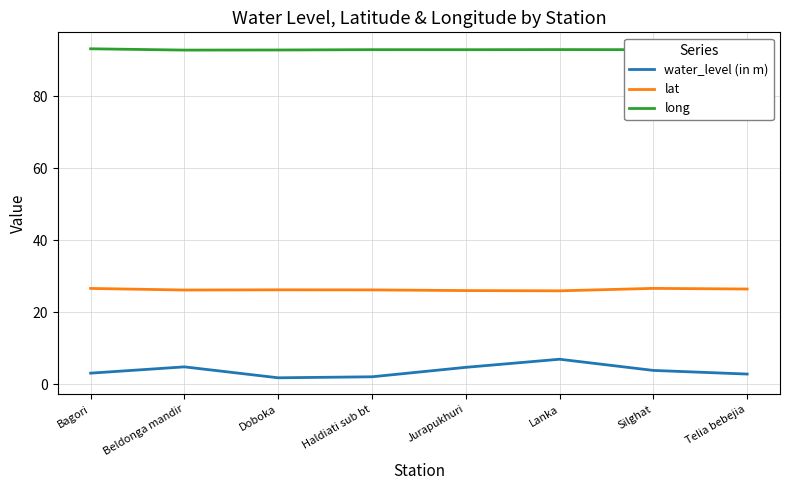

True or false: water_level (in m) and lat intersect in this chart.

False